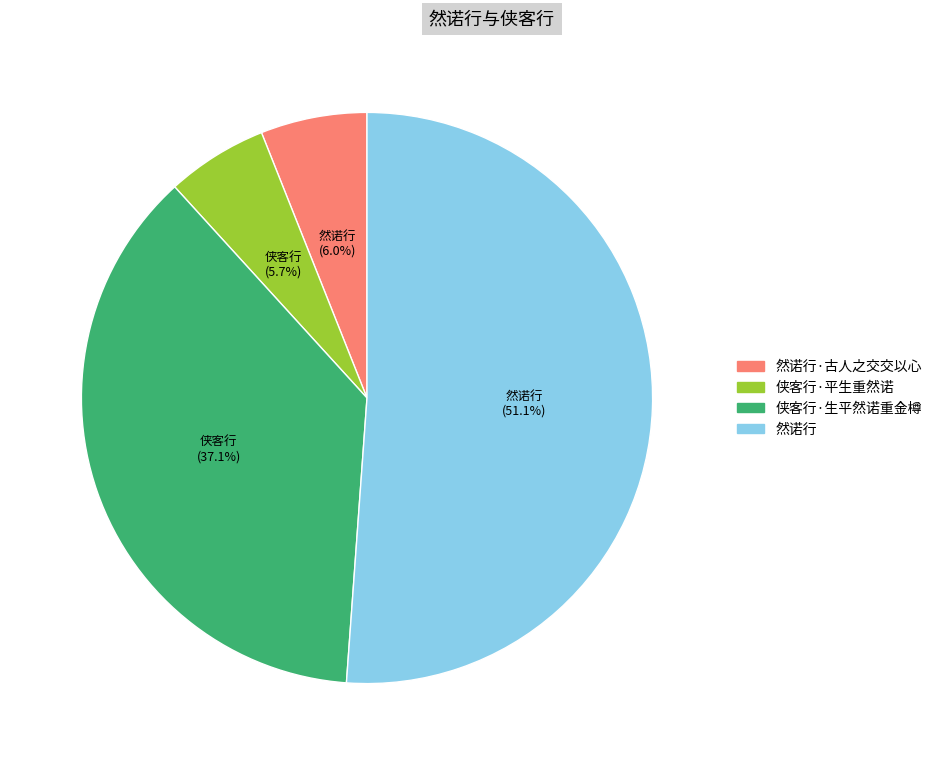

Combined, what portion of the pie is 然诺行 and 侠客行·平生重然诺?

56.9%